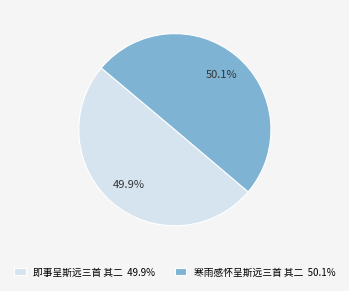

The 寒雨感怀呈斯远三首 其二 slice represents 50% of the pie. True or false?

True